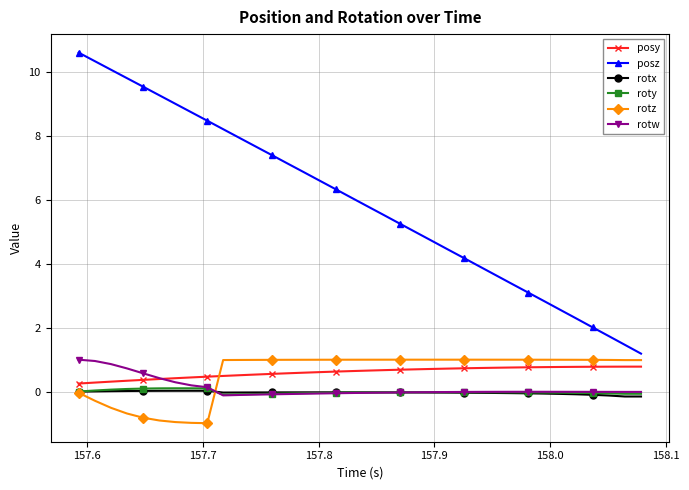

After their last crossing, which series has the higher values: posy or rotz?

rotz